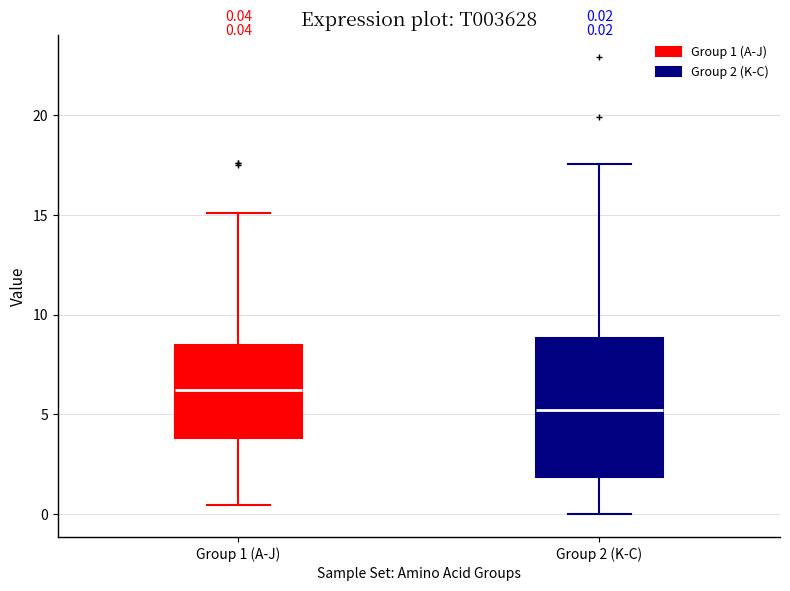

Which box is the tallest, from its lower edge to its upper edge?

Group 2 (K-C)